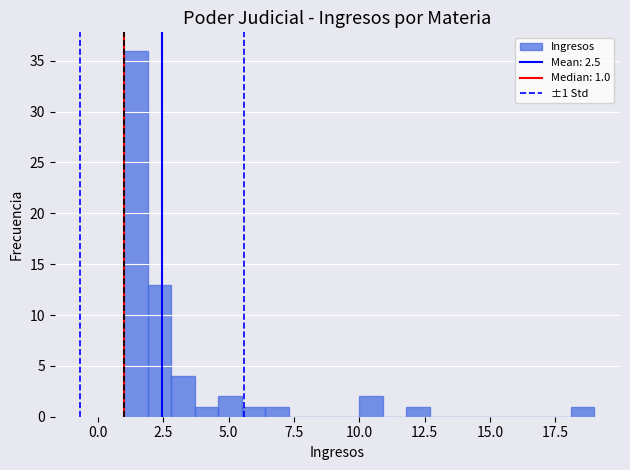

Read against the x-axis, roughly where is the centre of the tallest bar?

1.5